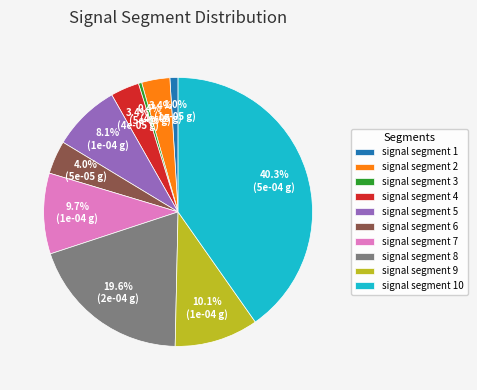

How many segments does this pie chart have?

10